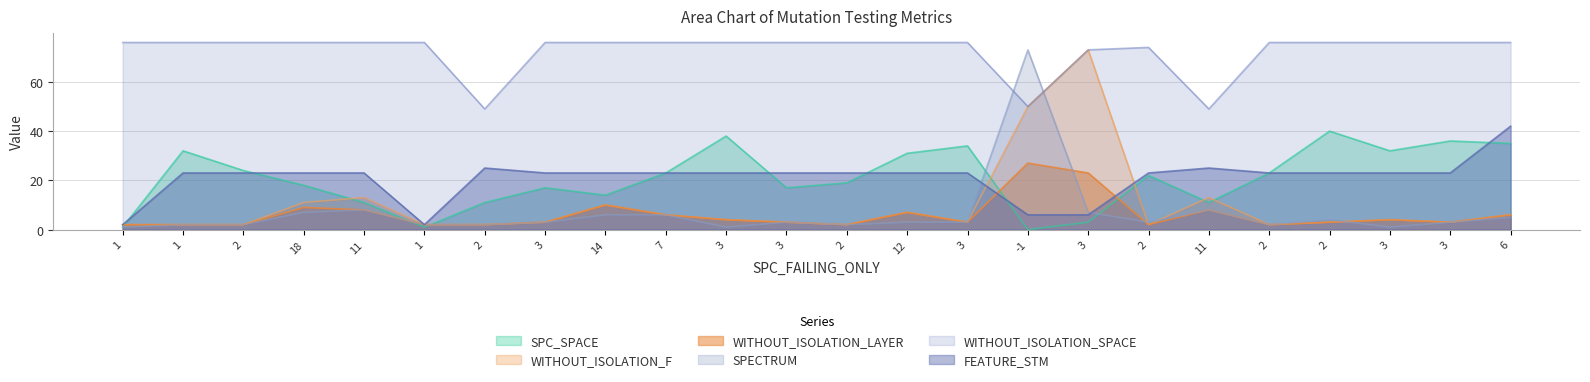

How many data points in WITHOUT_ISOLATION_LAYER are less than 3?

8